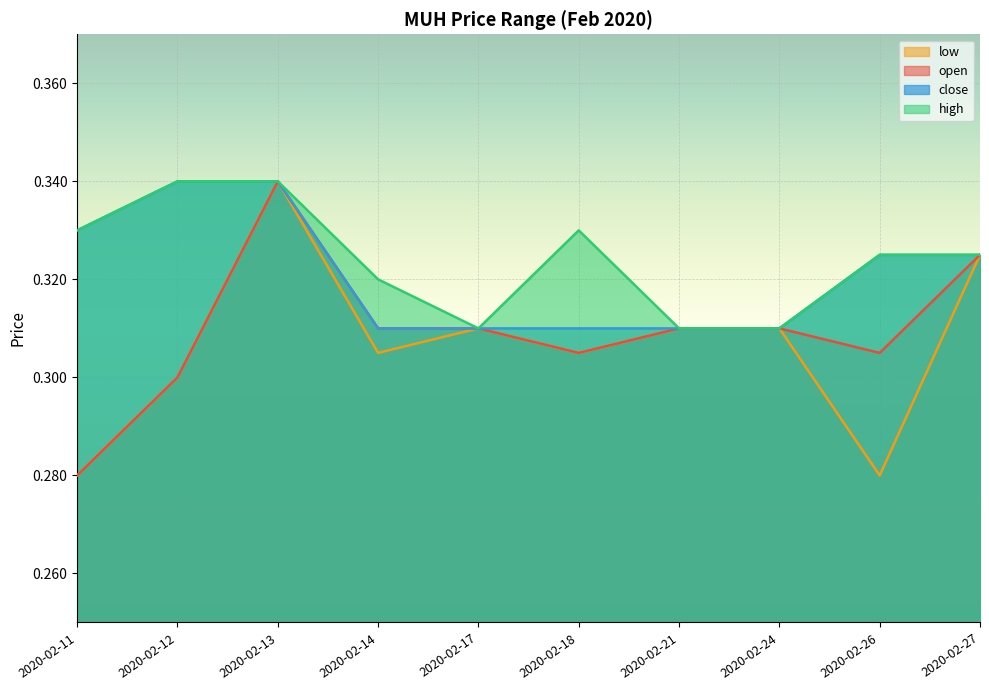

At which category is the sum across all series the highest?

2020-02-13